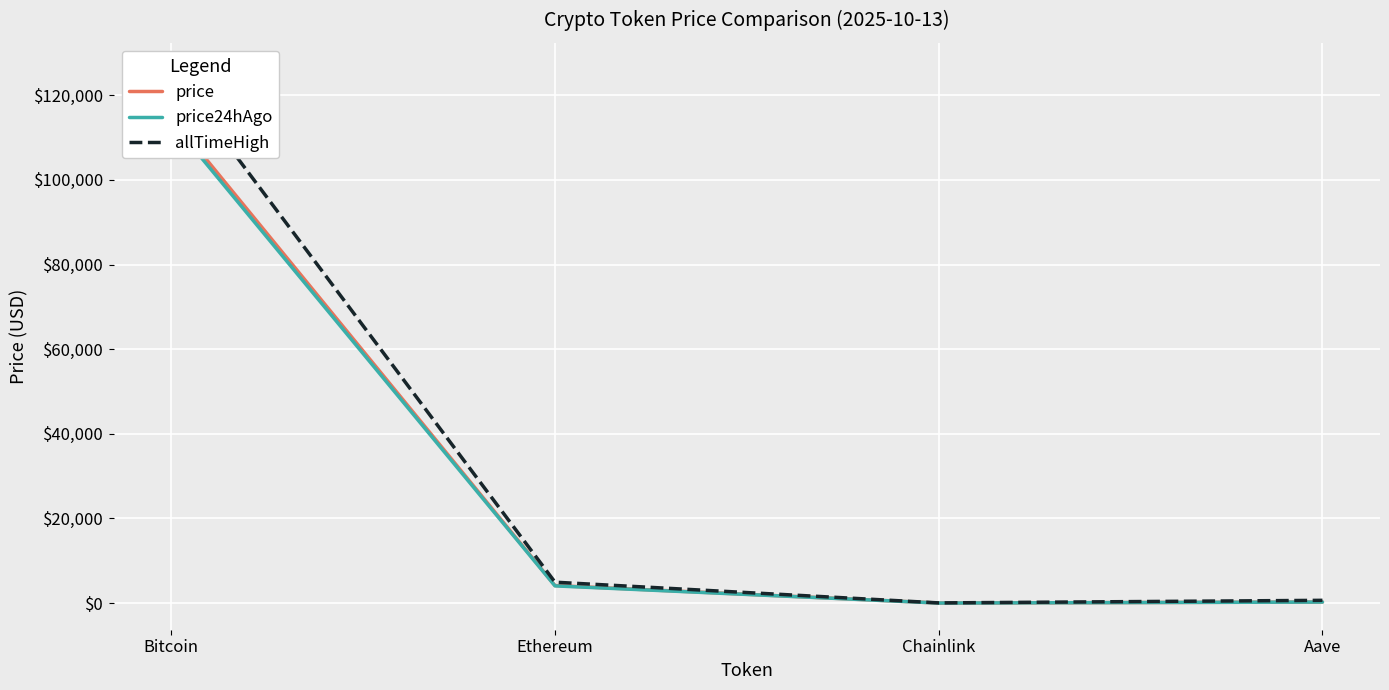

At which category does price reach its first local valley?

Chainlink